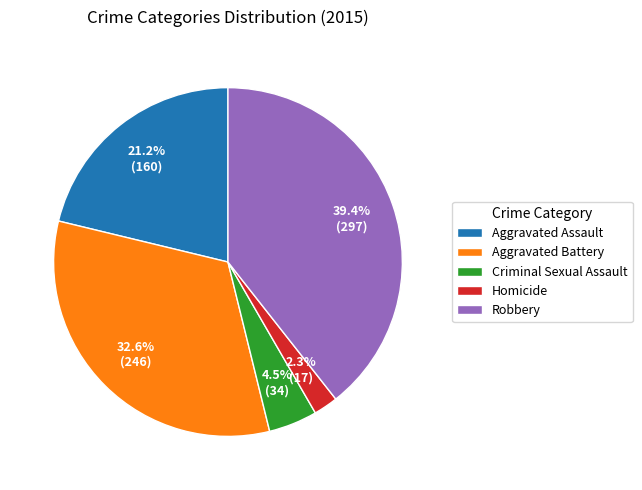

To the nearest percent, what portion does Homicide represent?

2%